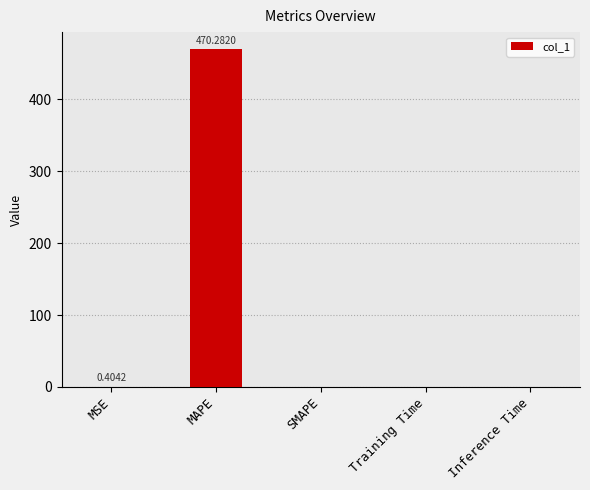

What is the sum of all values?

470.7